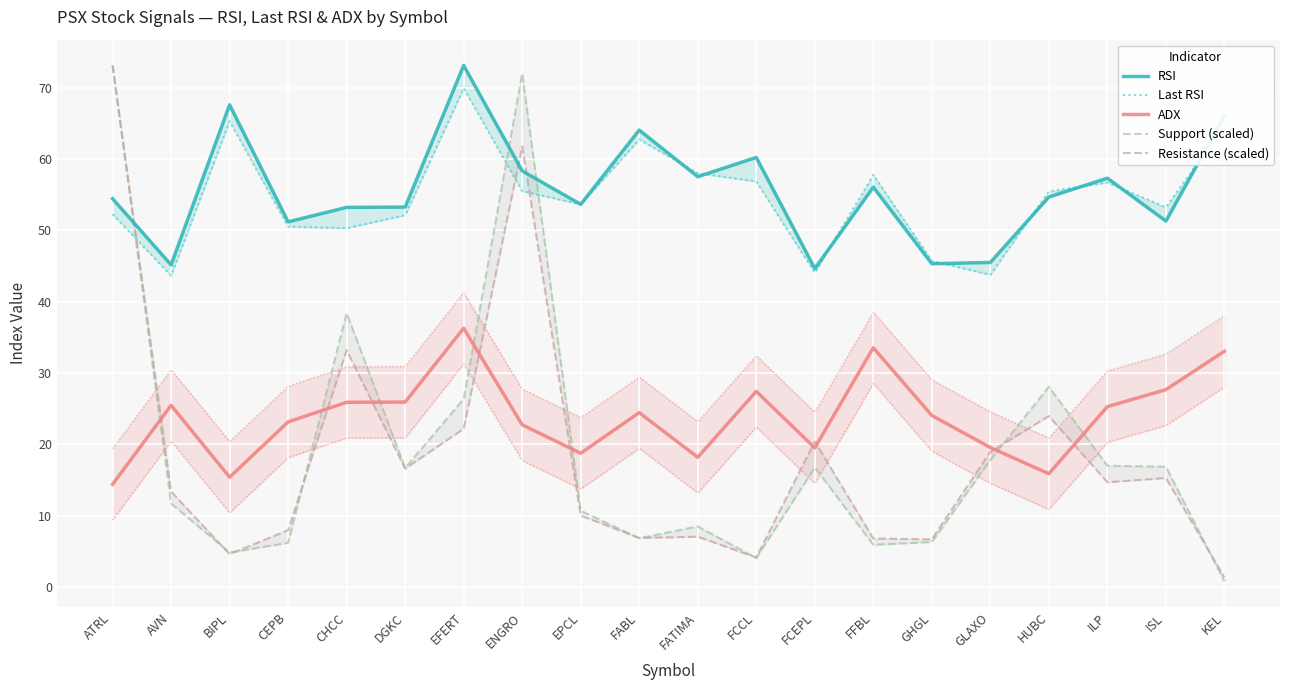

True or false: Last RSI has a value of 96.2 at ILP.

False